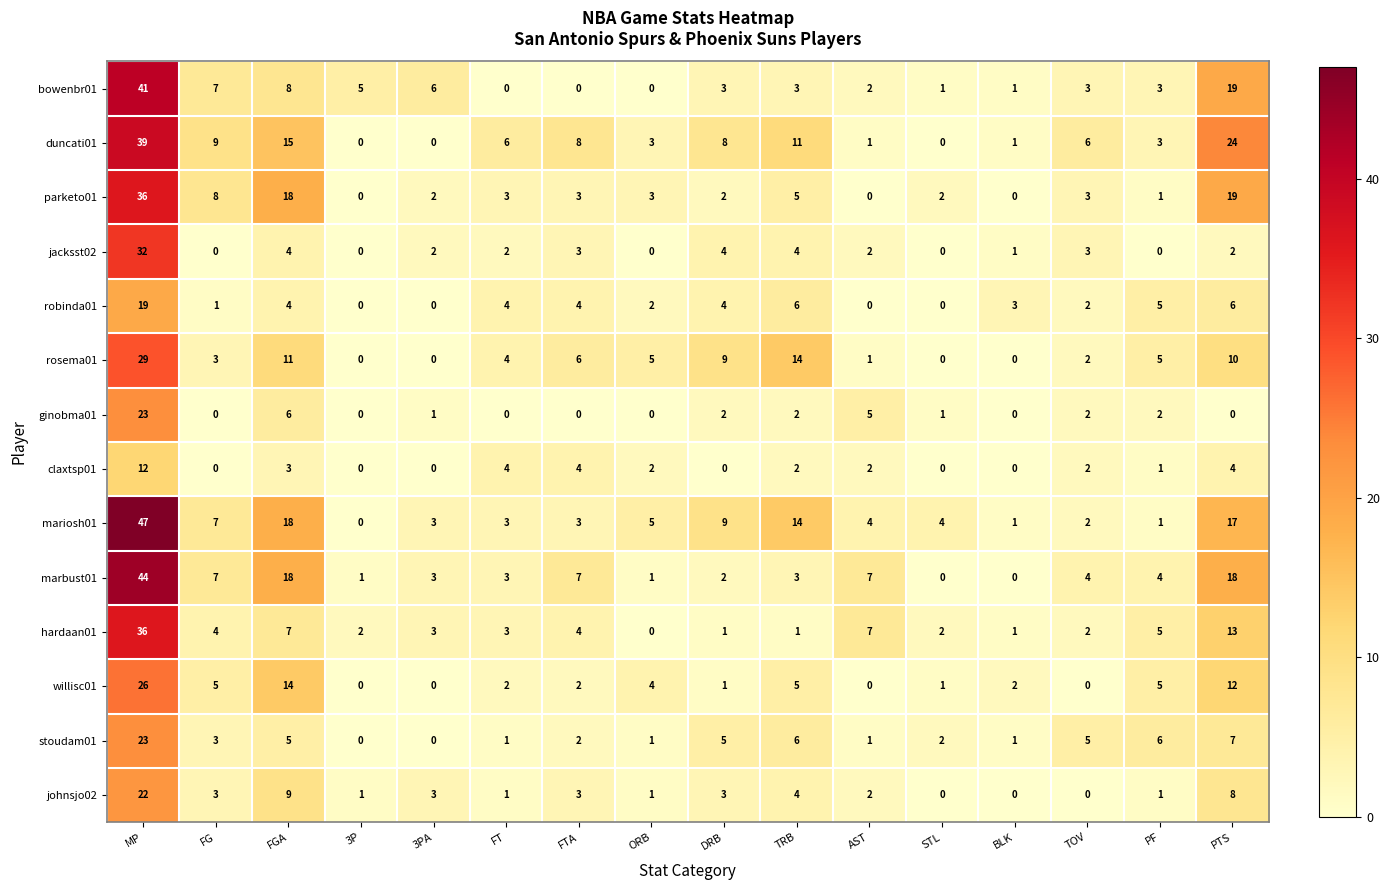

Is it true that marbust01 equals 4 at PF?

True